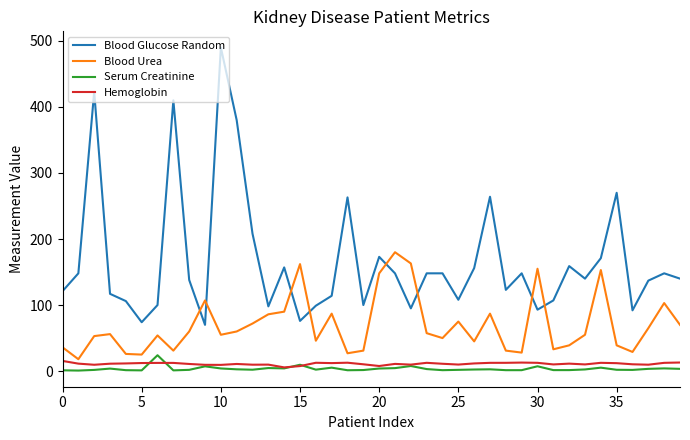

True or false: Hemoglobin has more than 2 points higher than both neighbors.

True